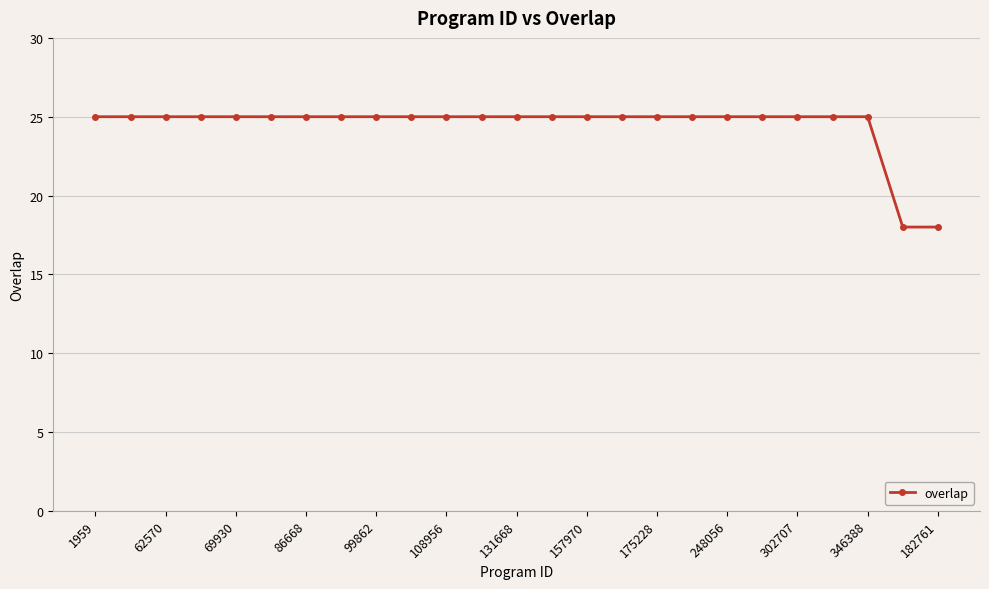

What is the maximum value shown in the chart?

25